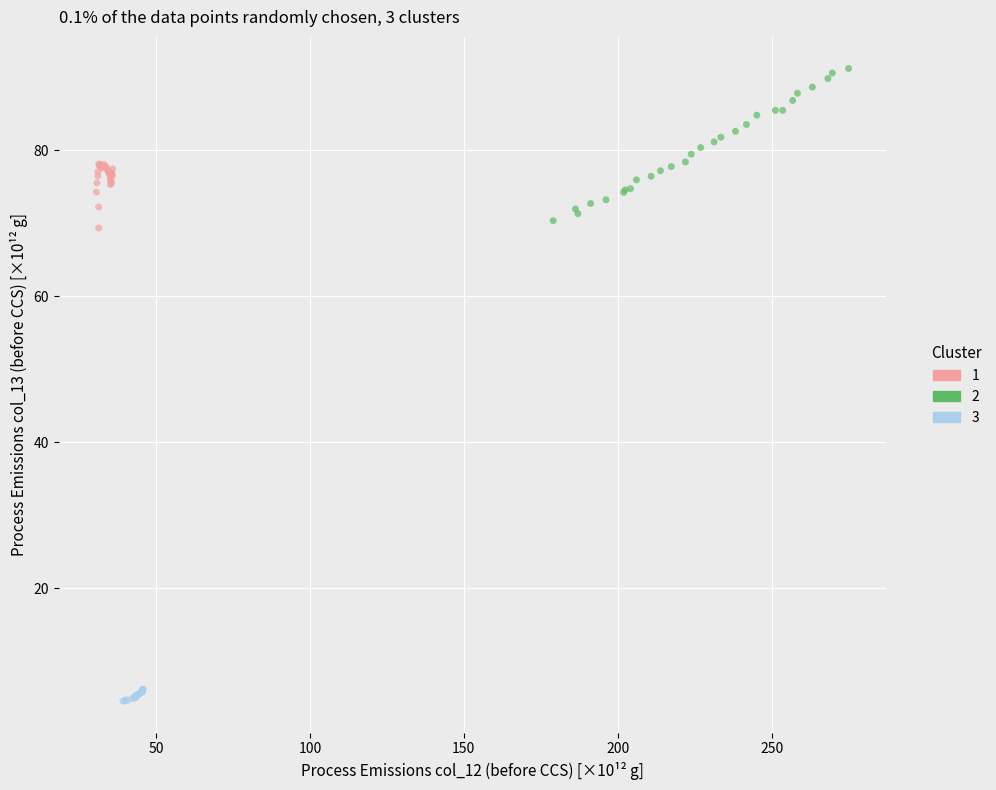

What are all the series names shown in the legend?

1, 2, 3